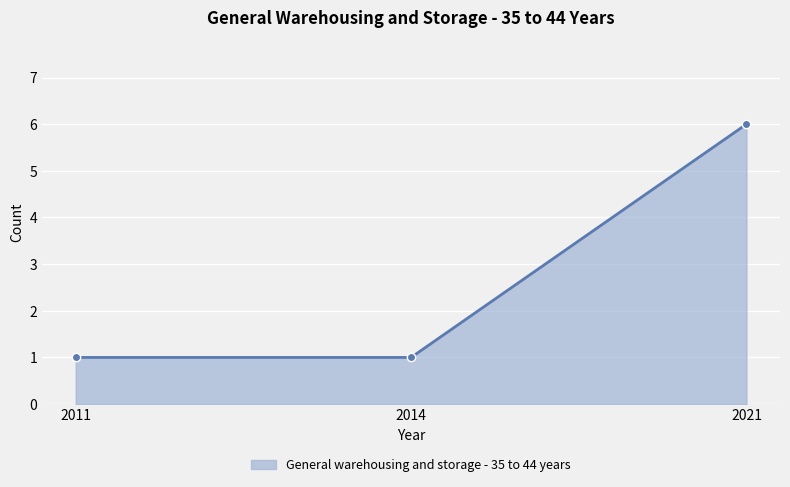

Which category has the highest value across all series?

2021